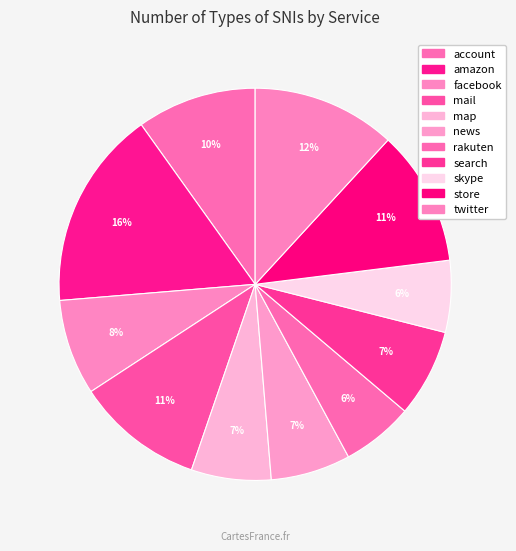

How many slices are in this pie chart?

11